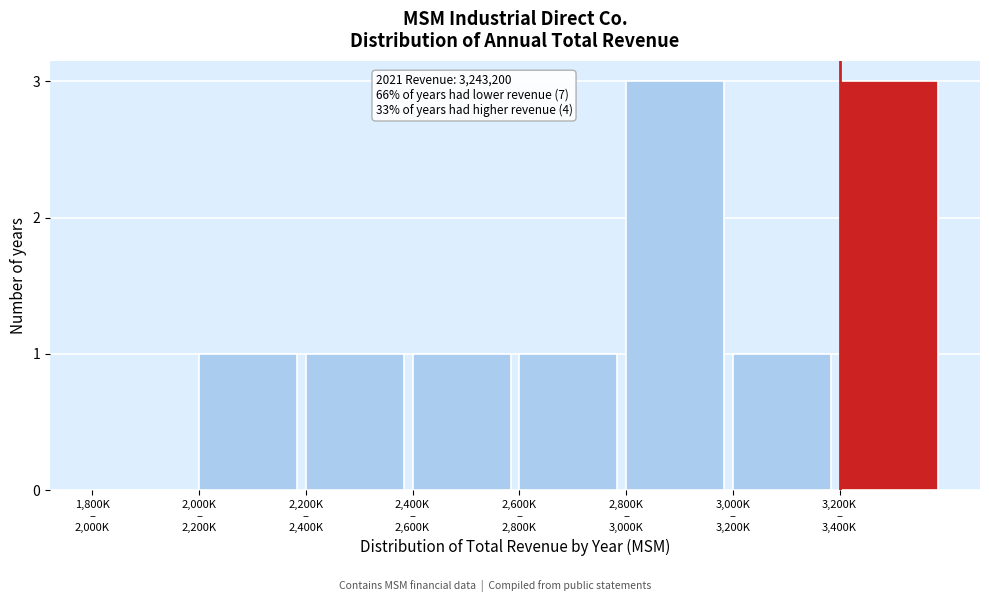

What is the maximum value shown in the chart?

3